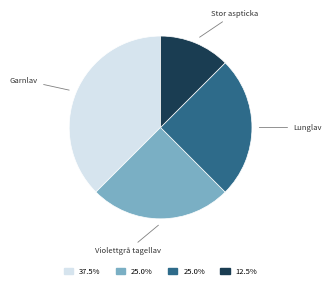

Does any single category account for the majority?

No